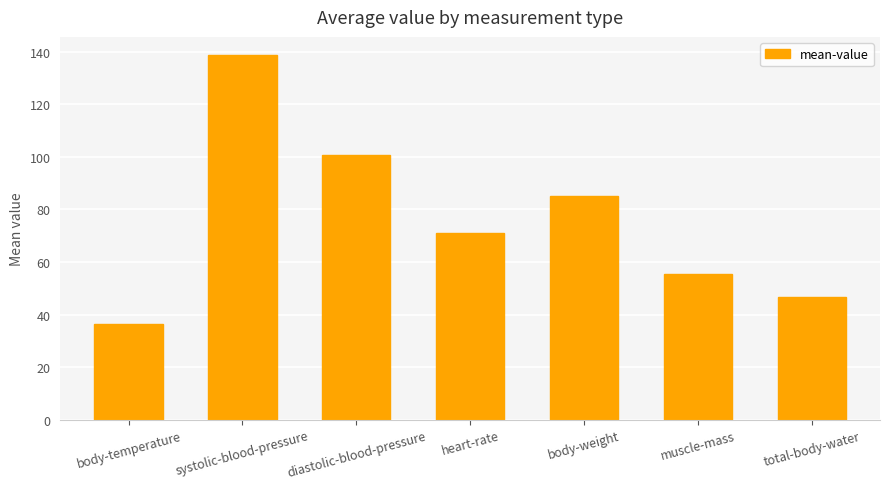

What is the difference between the second highest and second lowest values?

54.2